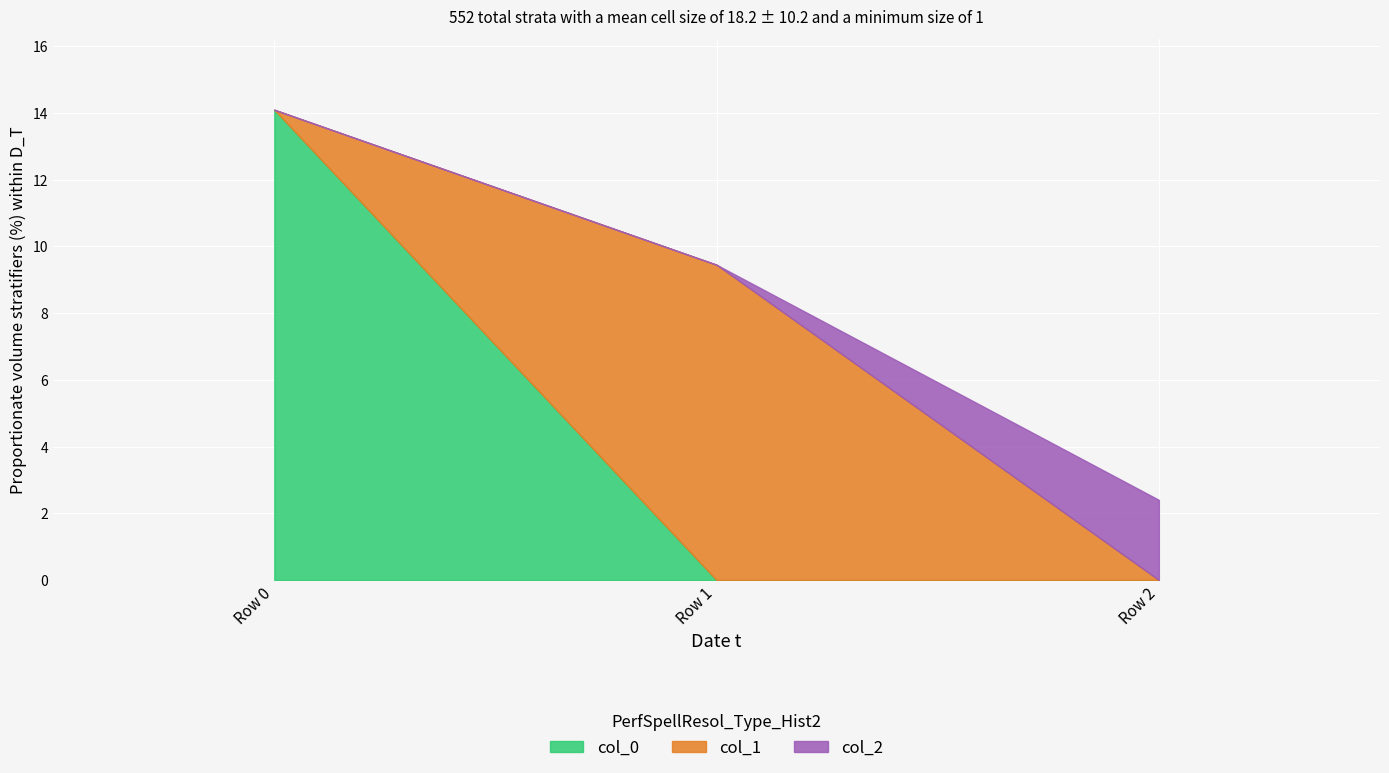

Reading left to right, what are all the values shown in this chart?

col_0: 14.1	0.0	0.0
col_1: 0.0	9.5	0.0
col_2: 0.0	0.0	2.4